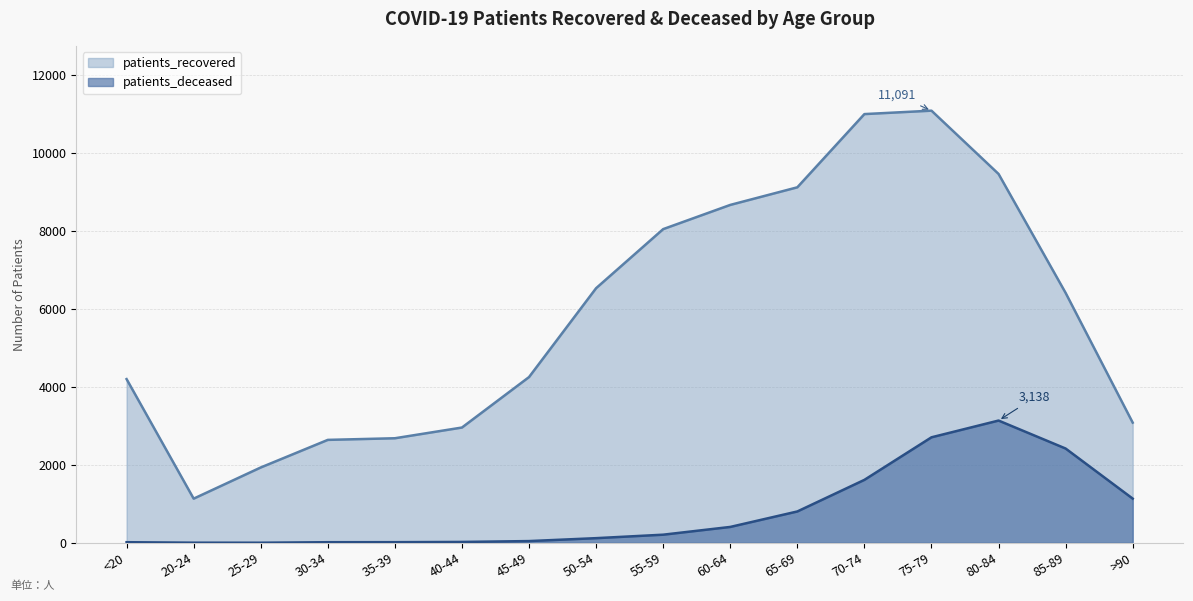

Which series changed the most between 50-54 and 65-69?

patients_recovered